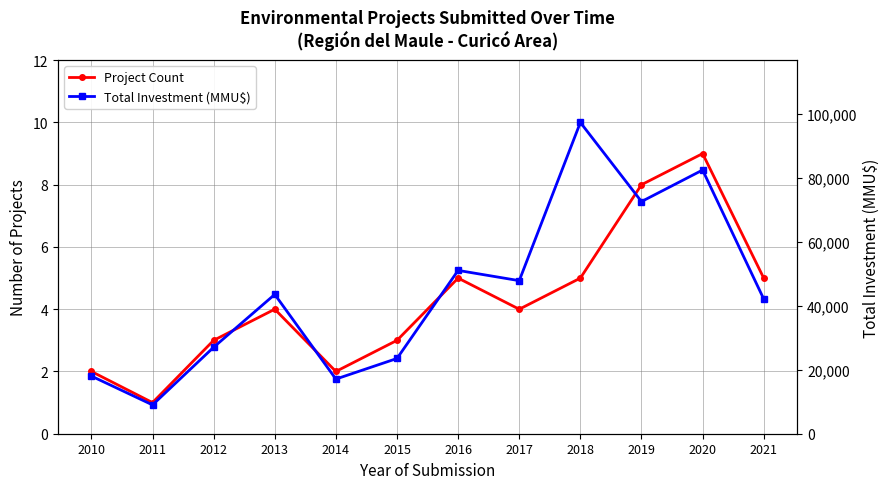

Reading right to left, transcribe all the data shown in this chart.

Project Count: 2021=5	2020=9	2019=8	2018=5	2017=4	2016=5	2015=3	2014=2	2013=4	2012=3	2011=1	2010=2
Total Investment (MMU$): 2021=42078	2020=82348	2019=72500	2018=97200	2017=47800	2016=51000	2015=23500	2014=17065	2013=43500	2012=27000	2011=9000	2010=18000